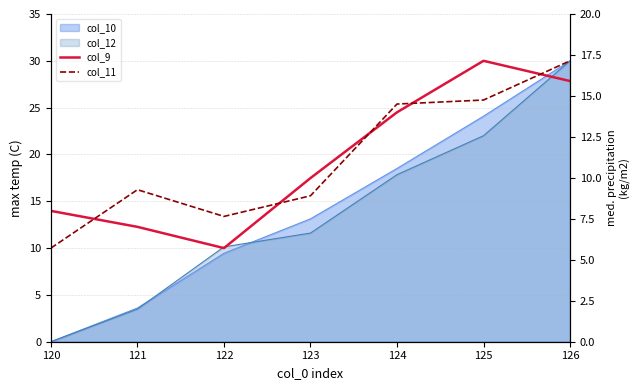

Reading right to left, extract all data points from this chart.

col_9: 126=27.8	125=30.0	124=24.5	123=17.5	122=10.0	121=12.3	120=14.0
col_11: 126=30.0	125=25.8	124=25.4	123=15.6	122=13.4	121=16.2	120=10.0